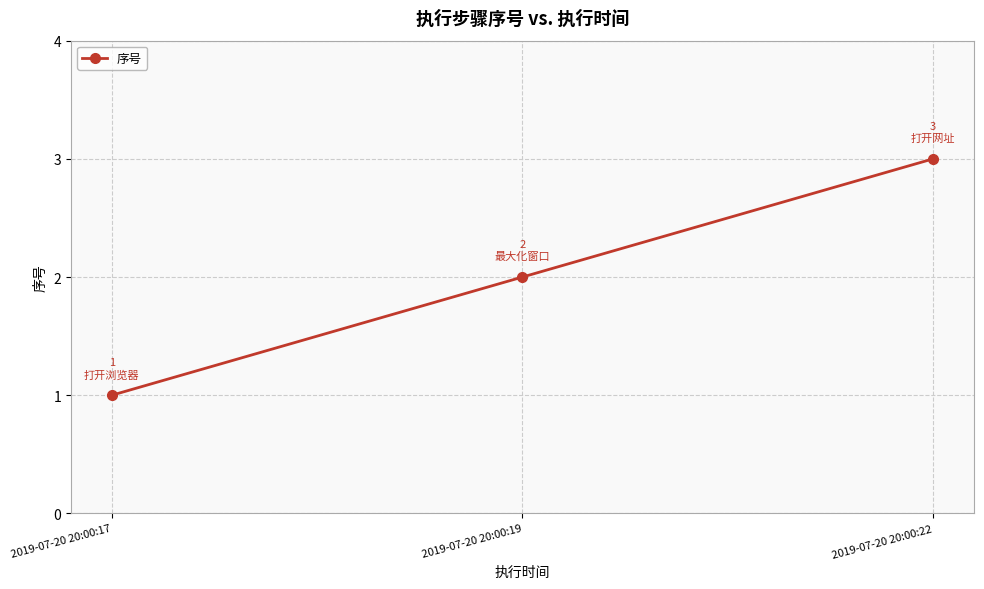

What is the sum of all values?

6